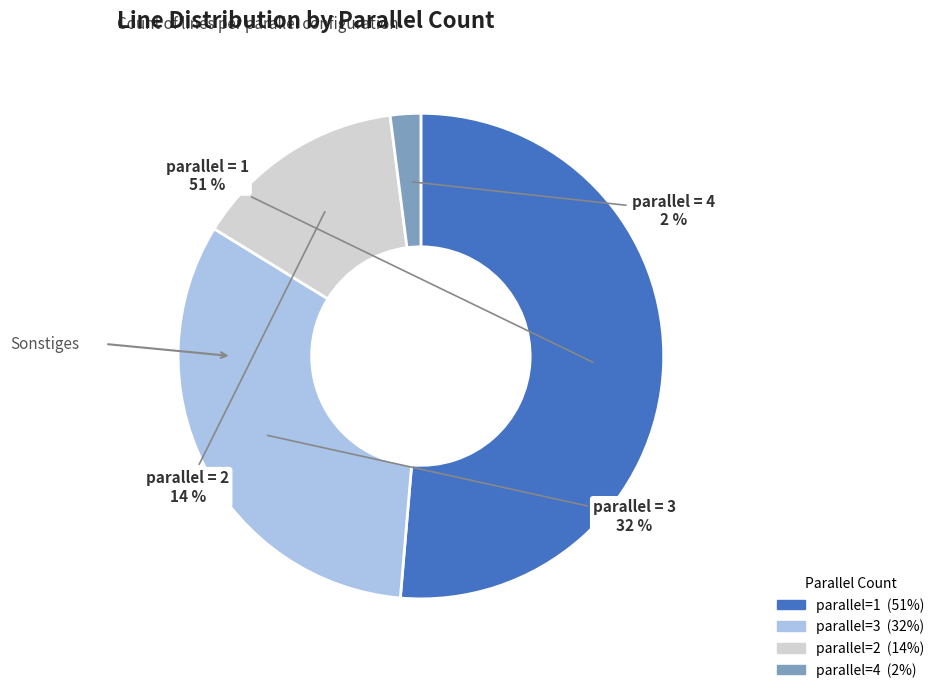

To the nearest percent, what is the average slice percentage?

25%